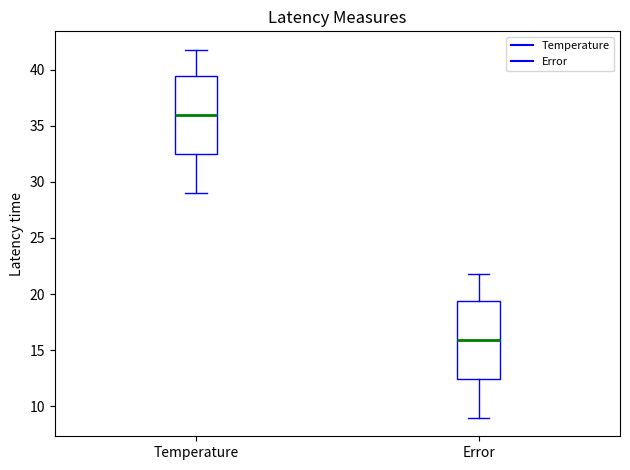

Reading left to right, transcribe this box plot: for each box, give where its median line is, the range the box spans, and where its two whiskers end, as read against the y-axis. The values are not printed on the chart, so give them approximately, as read against the axis.

Temperature: median 36.0, box 32.5 to 39.5, whiskers 29.0 to 42.0
Error: median 16.0, box 12.5 to 19.5, whiskers 9.0 to 22.0